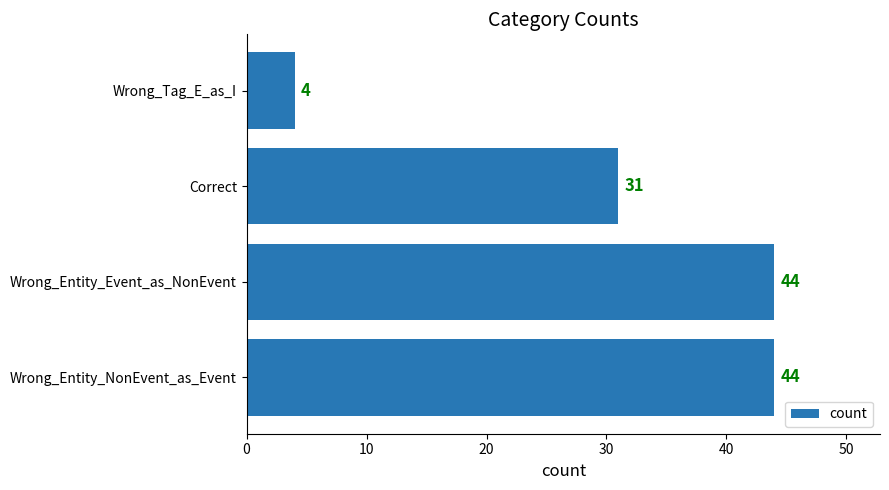

Count the values in the range 31 to 44.

3